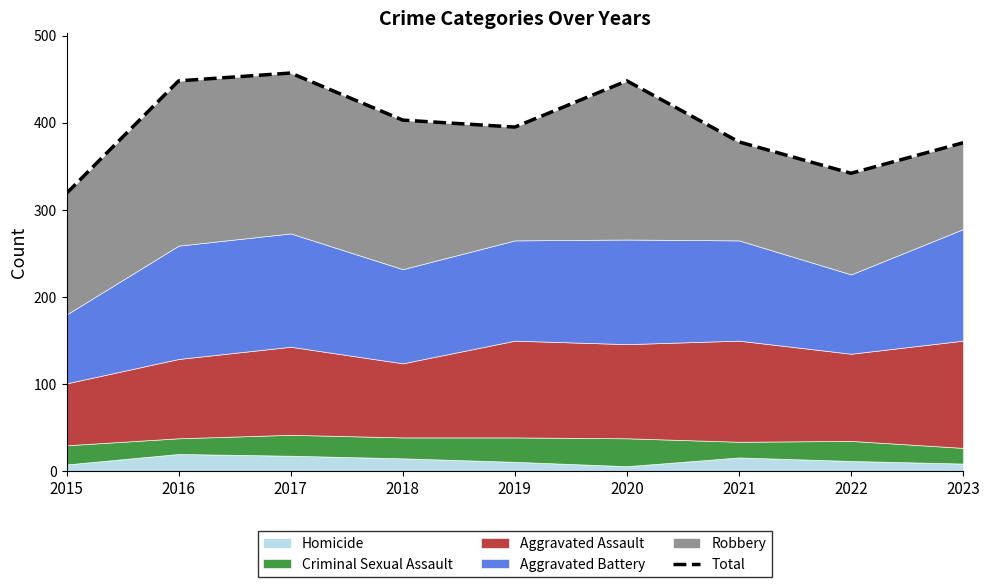

Is it true that the value at 2023 is 377?

True